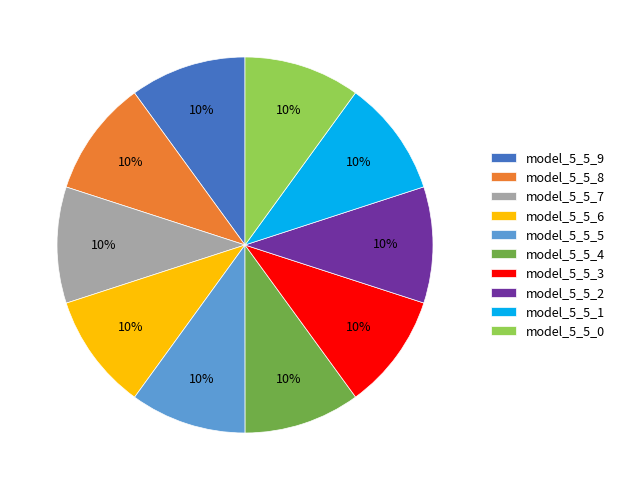

Combined, do model_5_5_1 and model_5_5_7 account for over 50%?

No